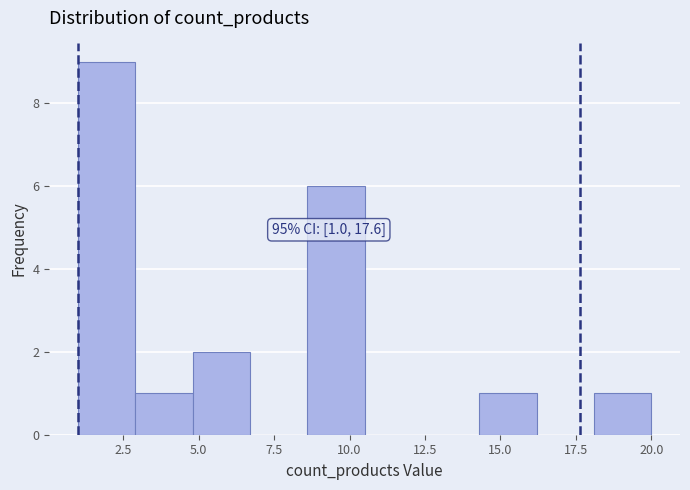

Around what value on the x-axis is the tallest bar? Give the approximate position of its centre, as read against the axis.

2.0